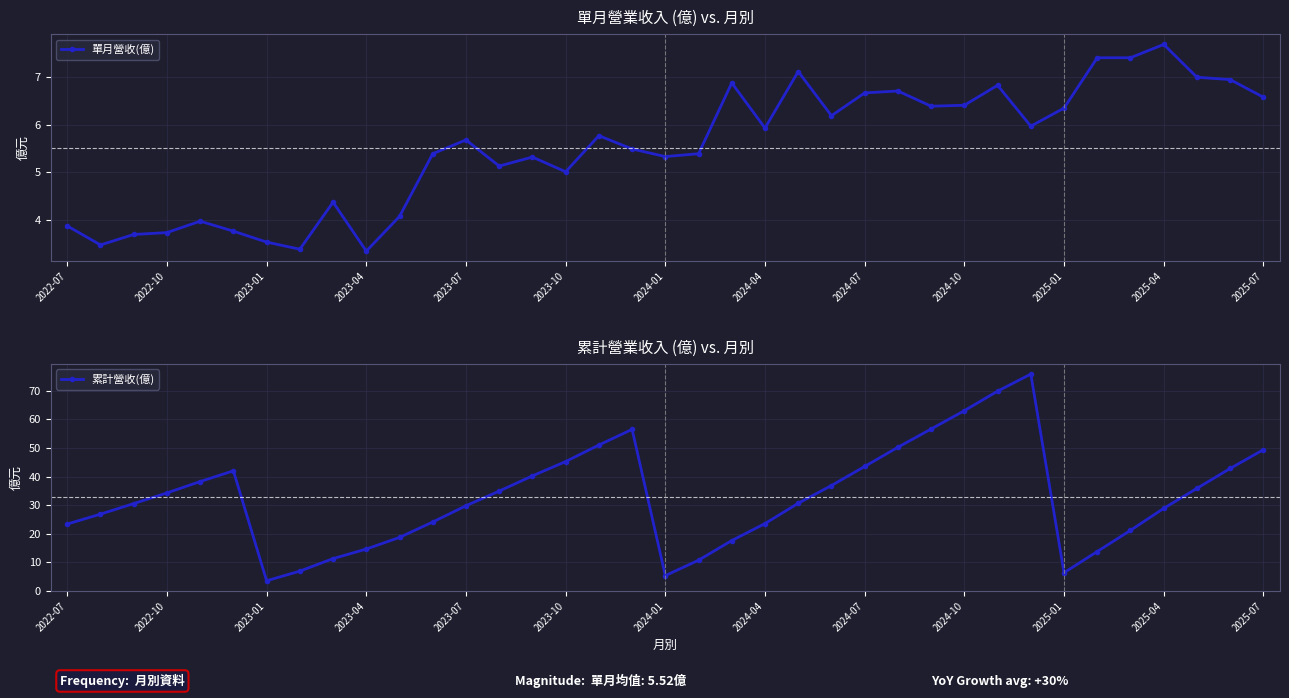

What are all the series names shown in the legend?

單月營收(億), 累計營收(億)